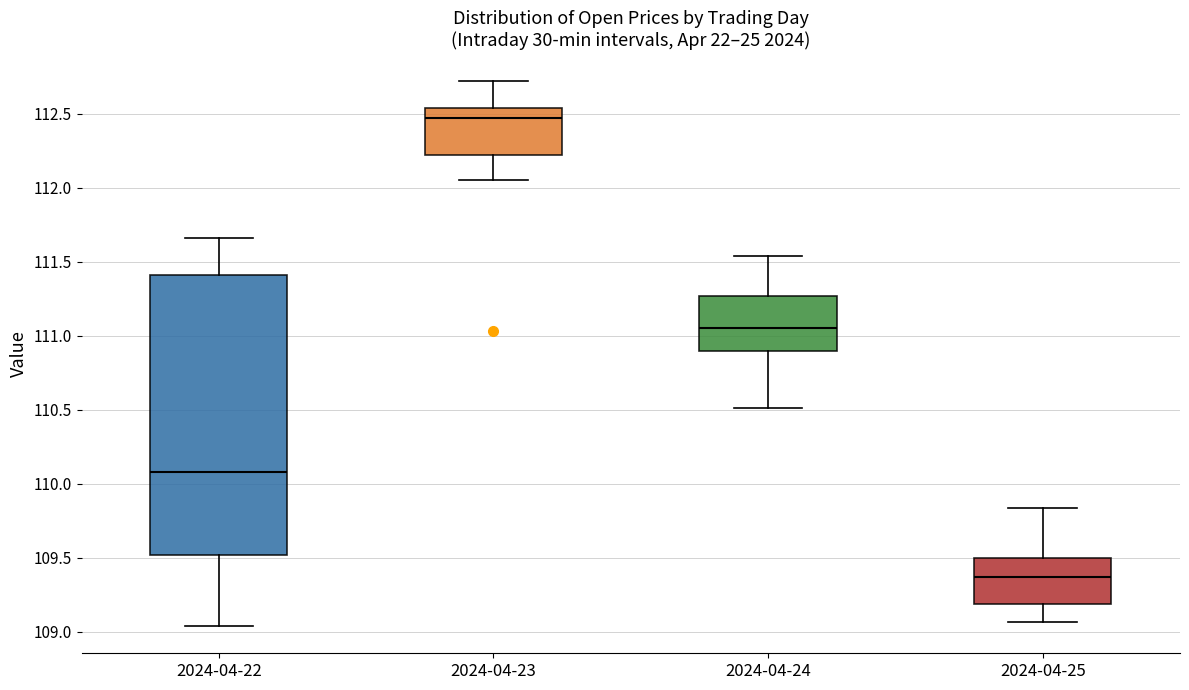

Where is the lower edge of the box for 2024-04-22 on the y-axis? The values are not printed on the chart, so give them approximately, as read against the axis.

109.50